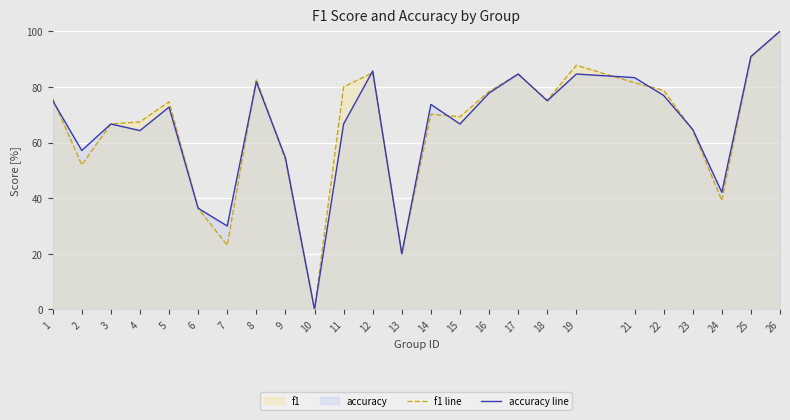

The accuracy line series shows 110.3 at 1. True or false?

False